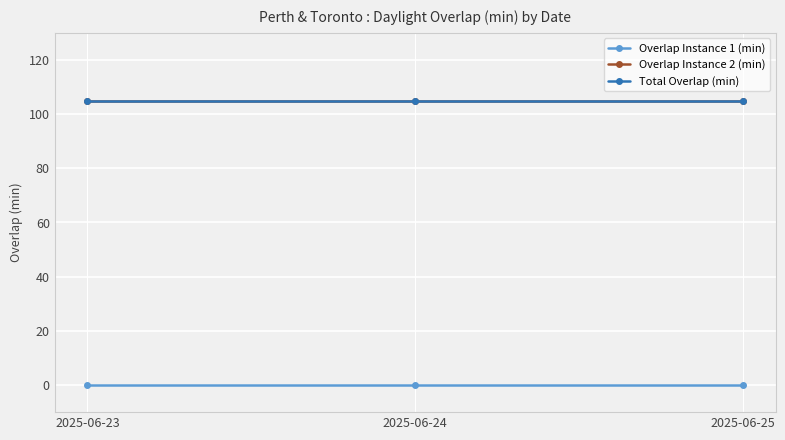

At how many categories does at least one series exceed 75?

3